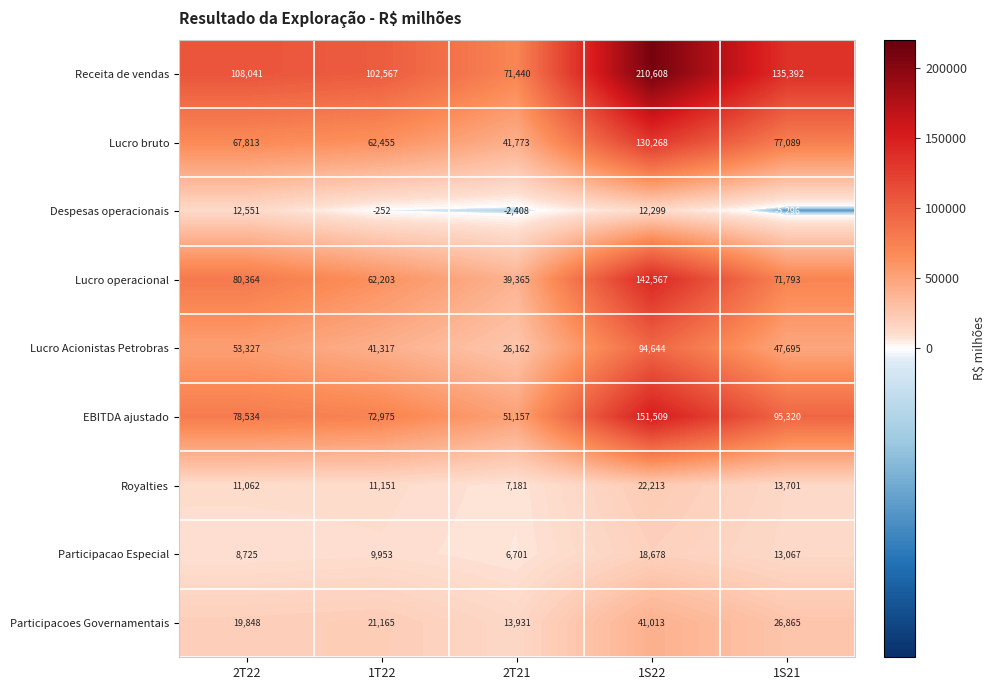

Read the Lucro bruto value at 1T22, to the nearest 100.

62500